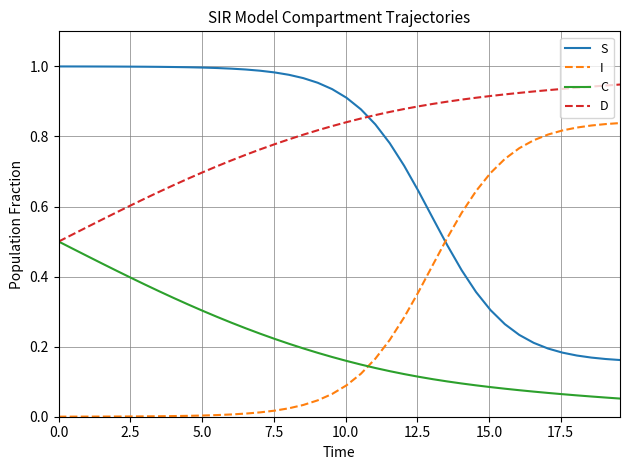

List the series in order of their peak value, highest first.

S, D, I, C